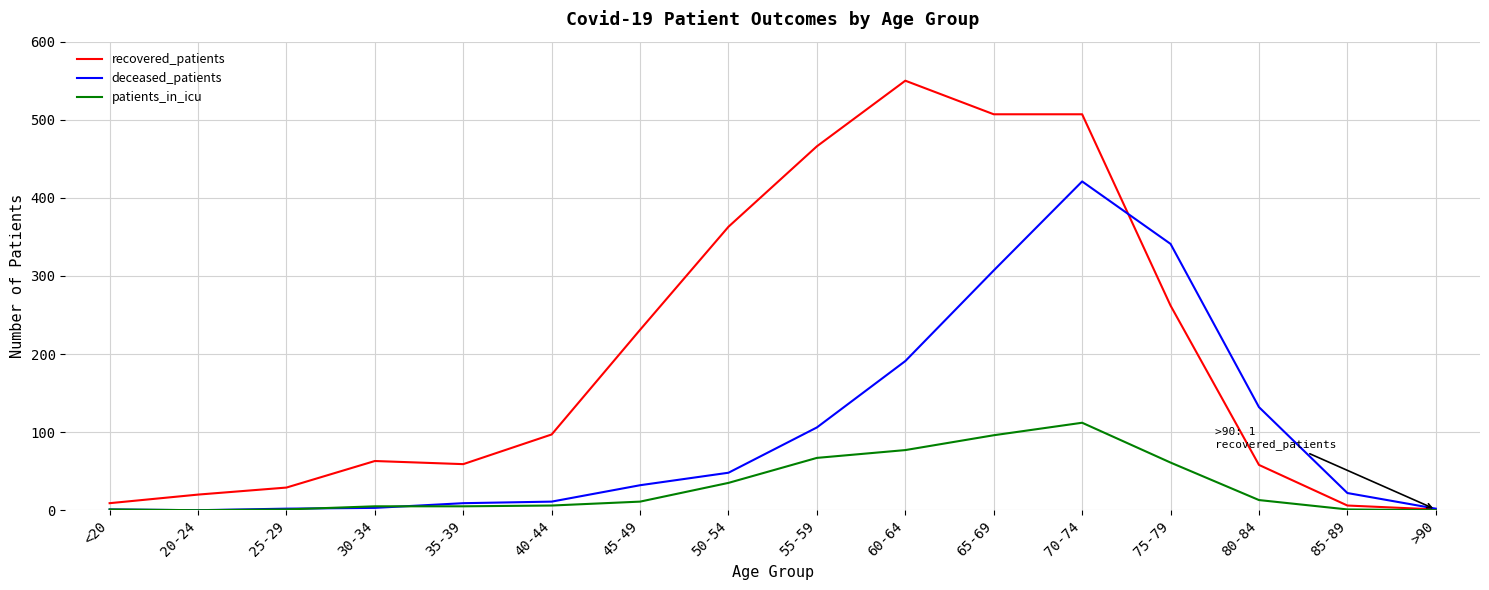

At 55-59, list the series in order from largest to smallest.

recovered_patients, deceased_patients, patients_in_icu